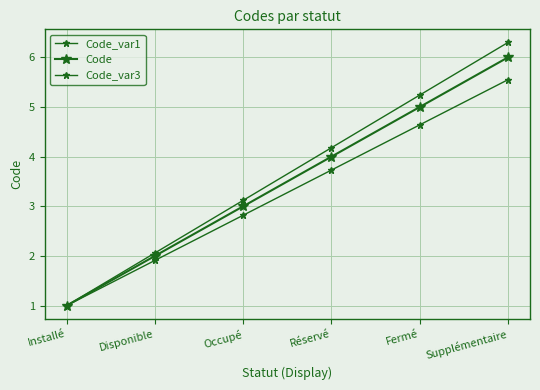

Is this an area chart (filled region under the line)?

No